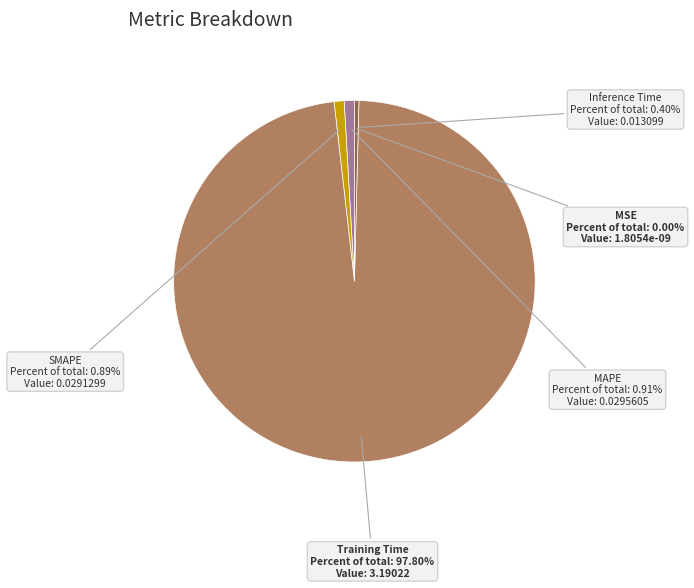

Is it true that SMAPE is 11% of the pie?

False